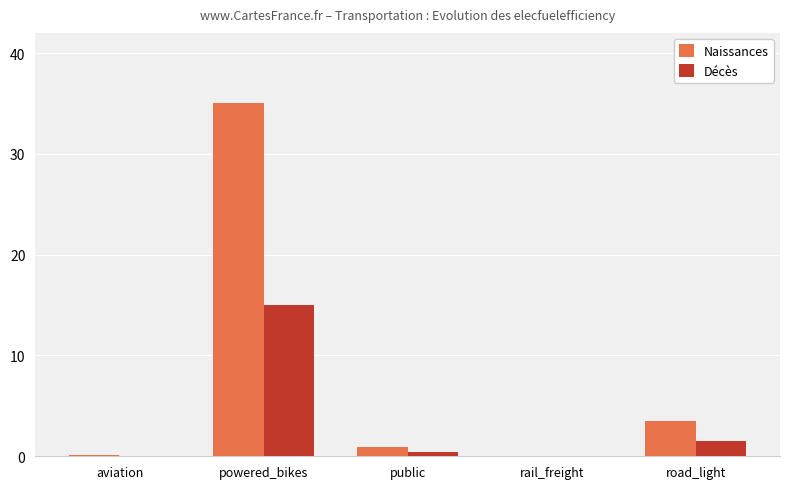

Is it true that Décès equals 0.0 at aviation?

True